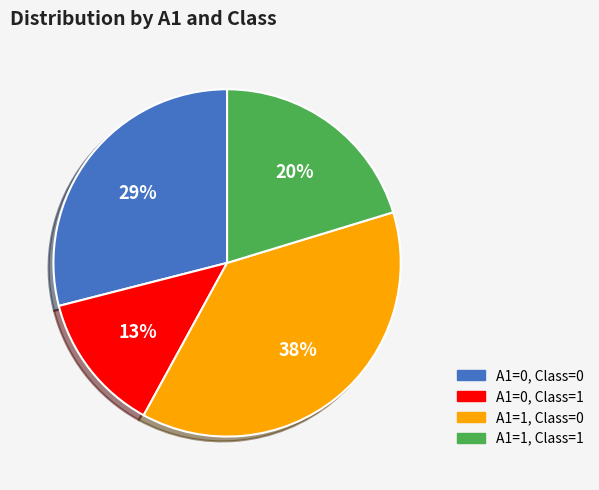

To the nearest percent, what is the difference between the largest and smallest slice percentages?

25%